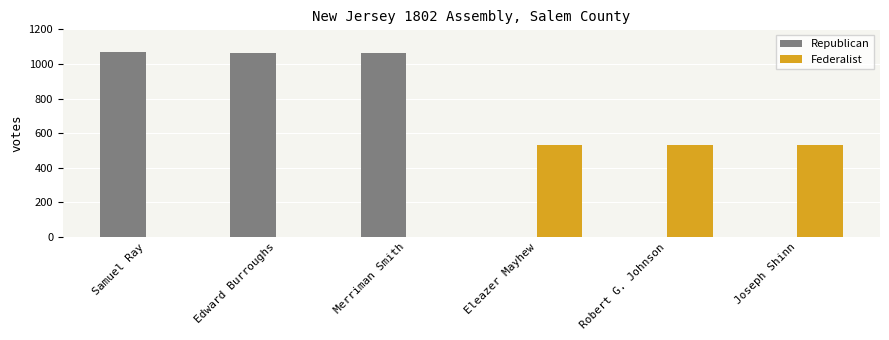

Which series has the widest spread of values?

Republican